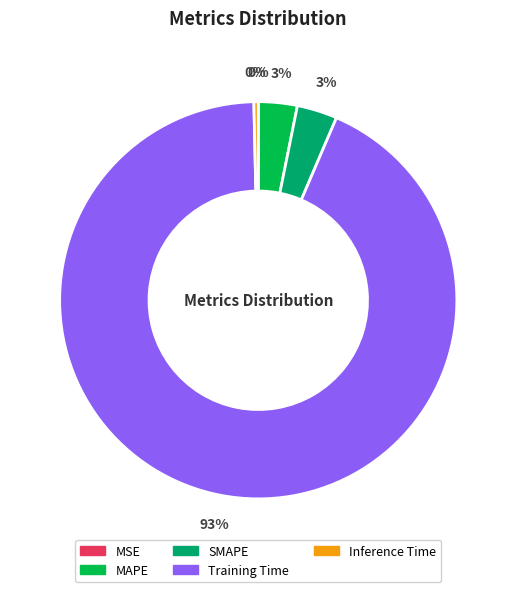

True or false: Inference Time accounts for 0% of the total.

True